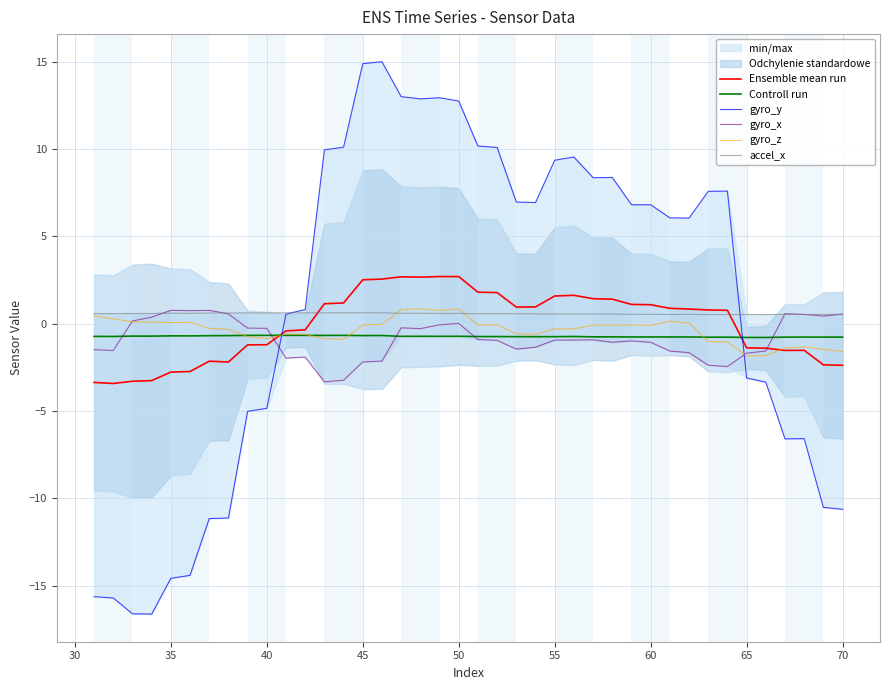

What is the lowest value of the gyro_x series?

-3.3